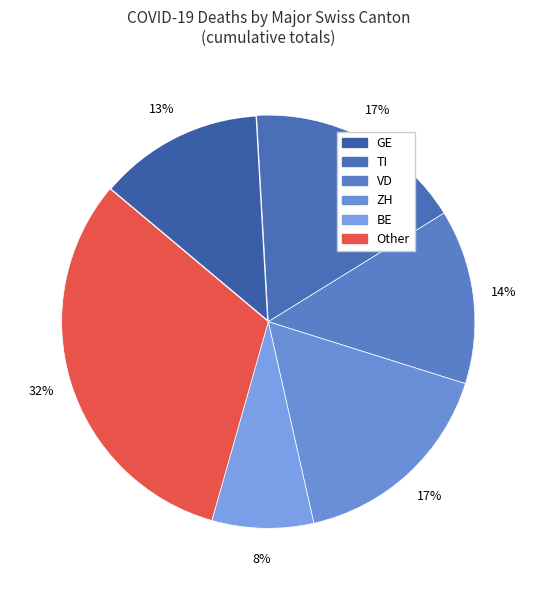

To the nearest percent, what is the difference between the largest and smallest slice percentages?

24%